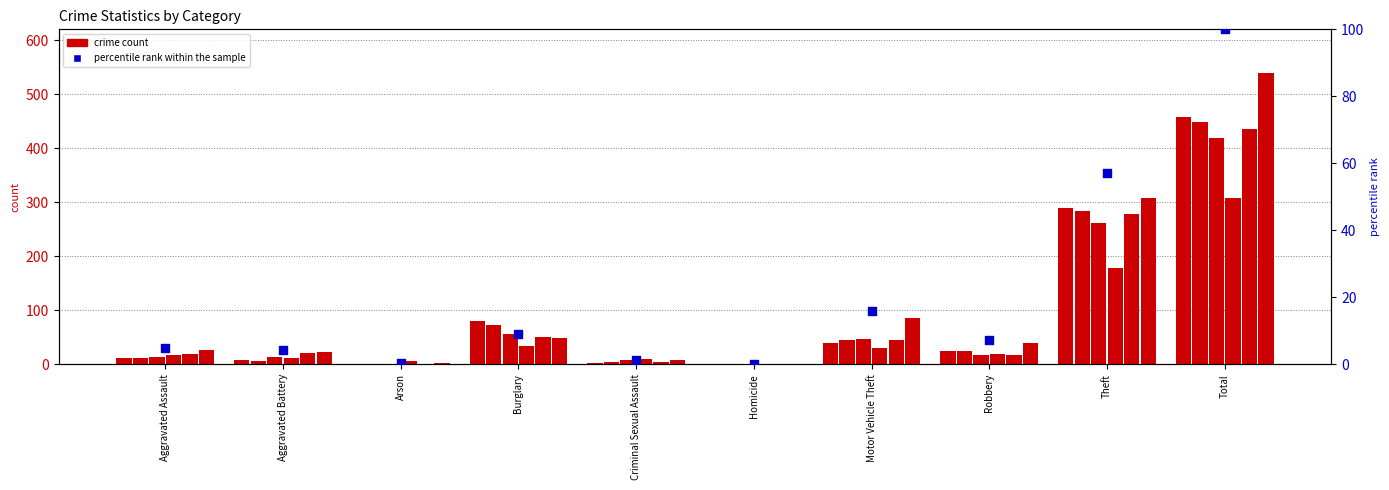

Which series contains the lowest Y value?

percentile rank within the sample